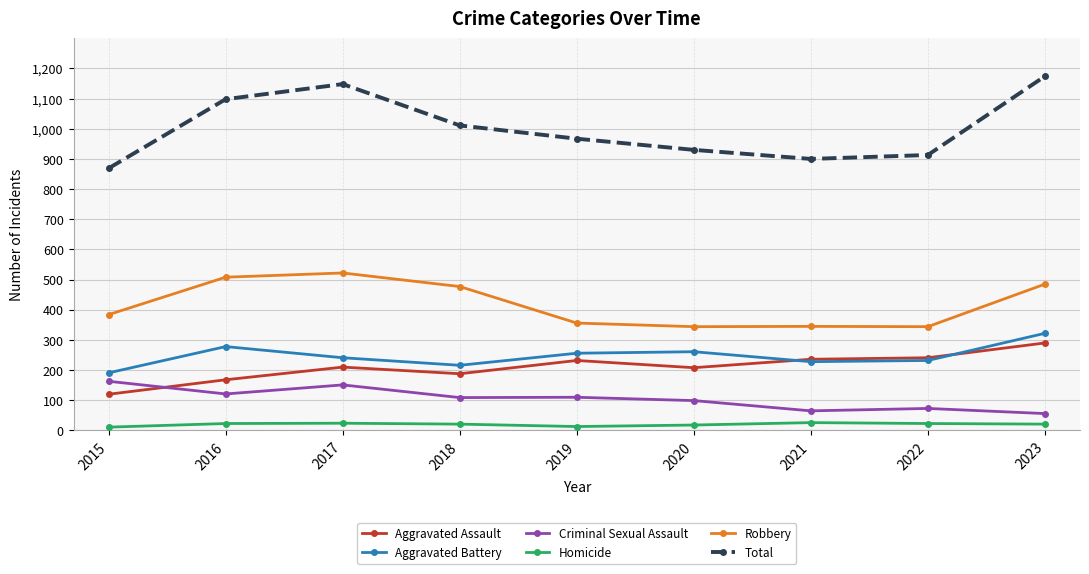

What is the highest value of the Homicide series?

26